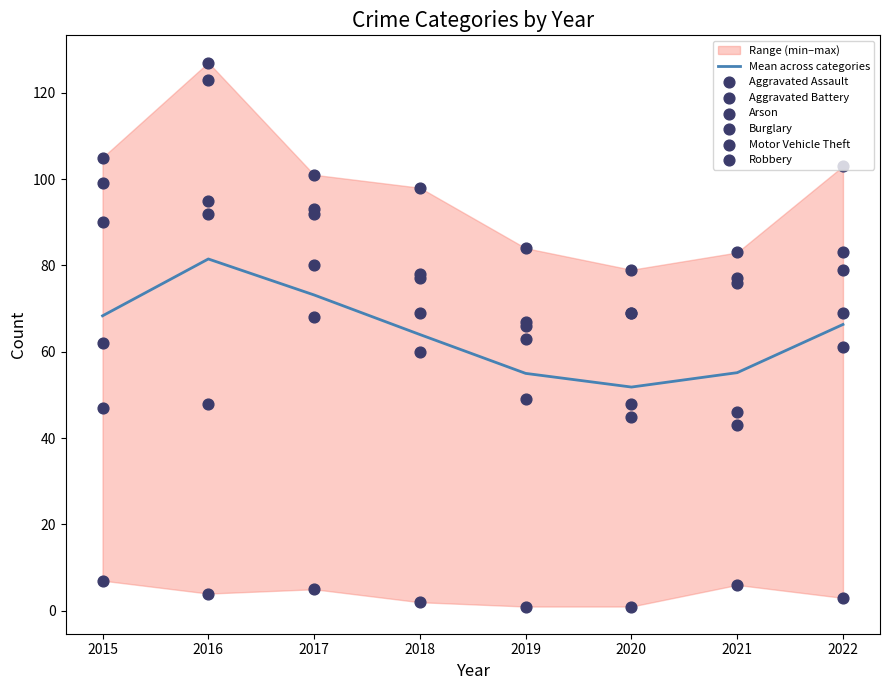

Which series reaches the maximum Y coordinate?

Robbery